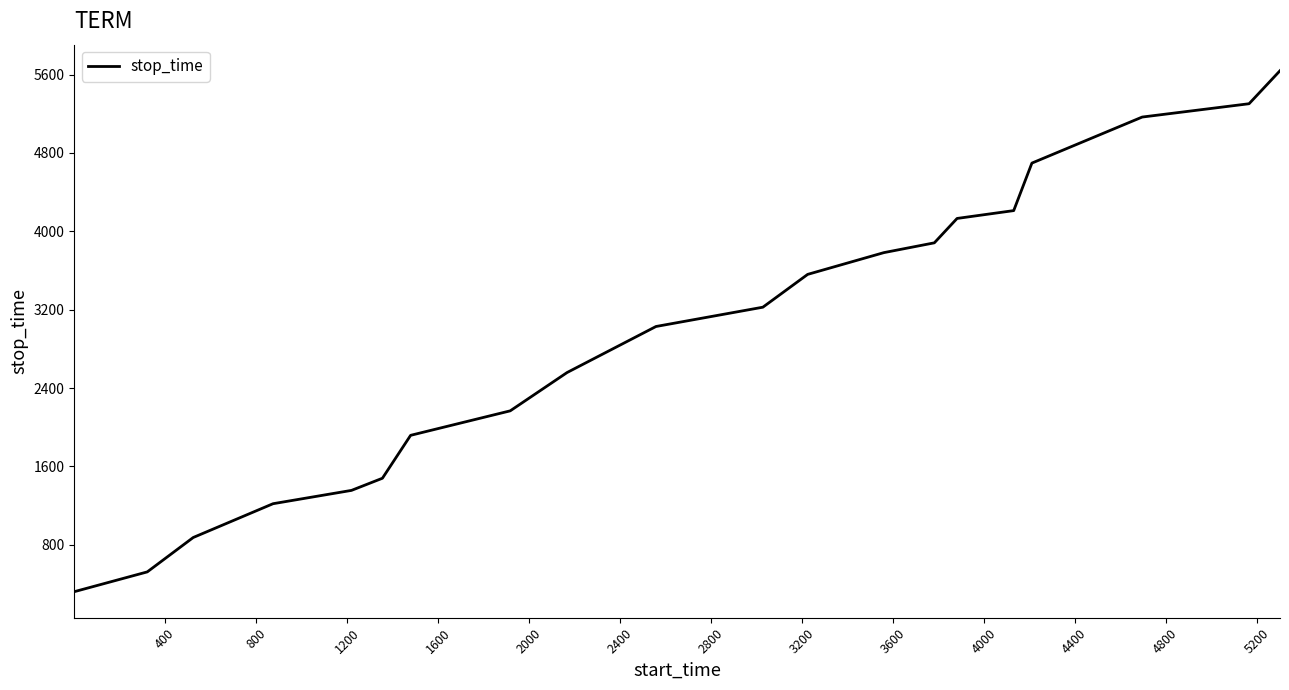

What is the smallest value displayed?

321